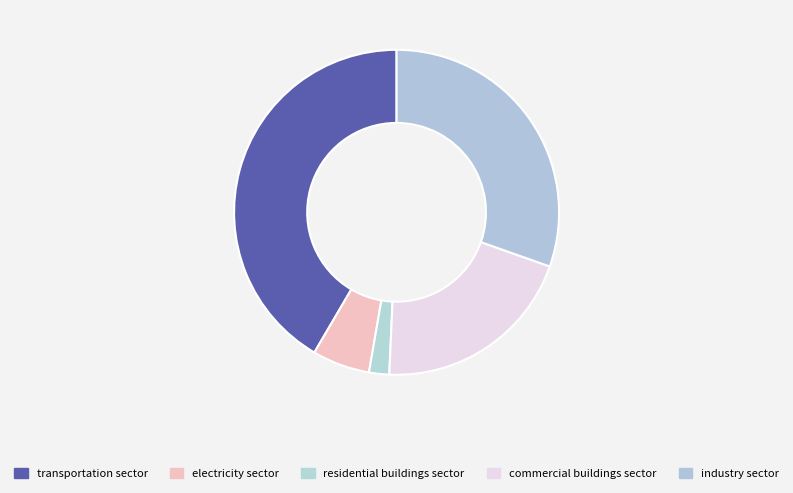

What is the largest slice in the pie chart?

transportation sector